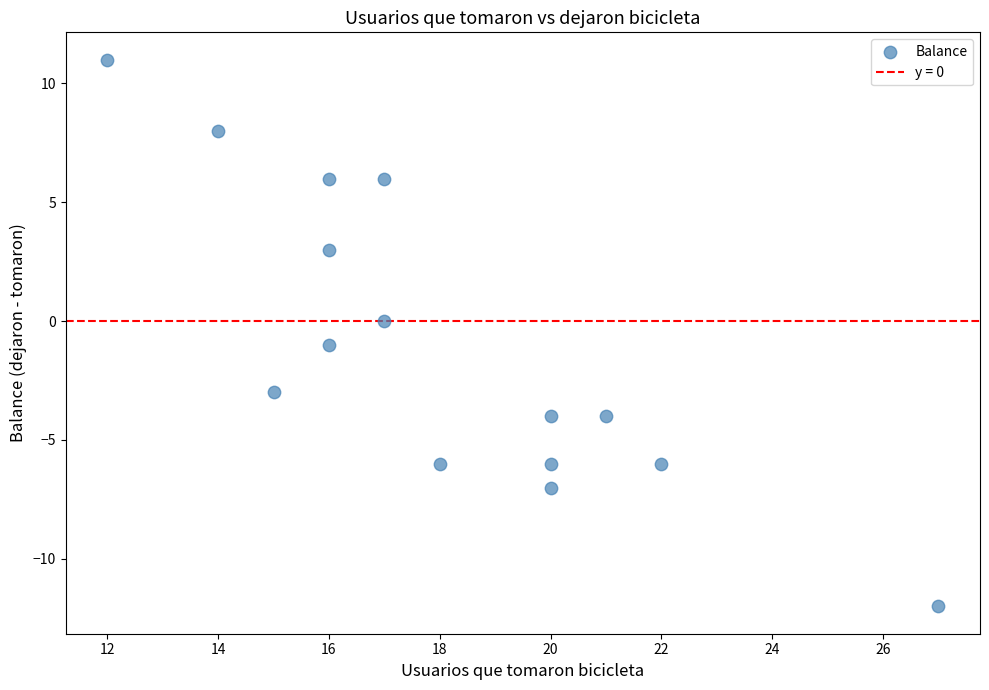

What is the range of Y values (max minus min)?

23